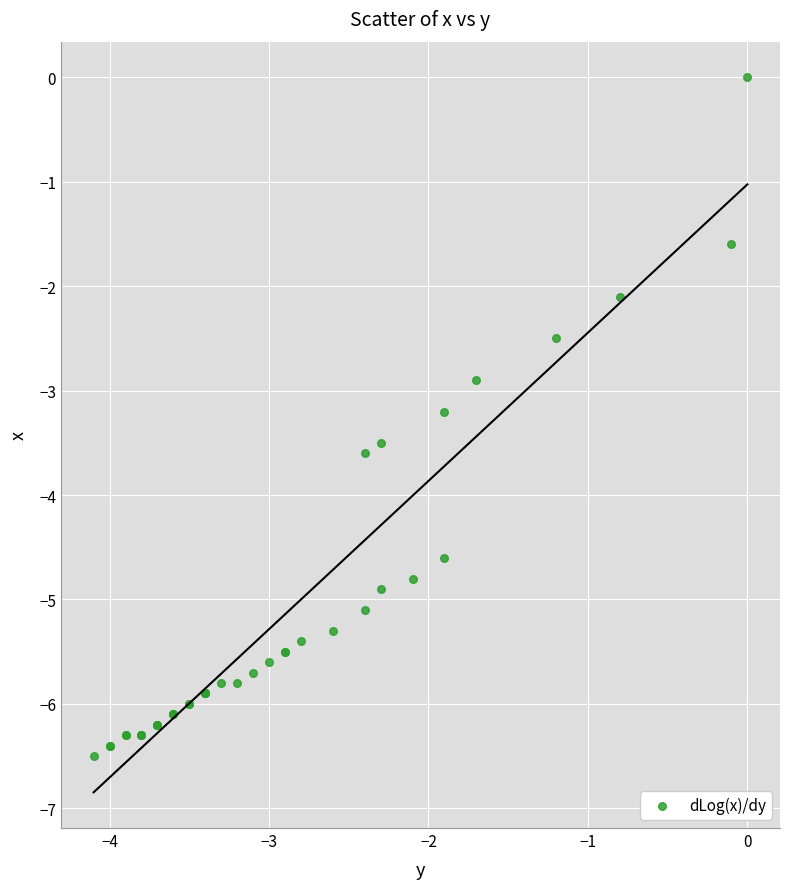

What Y value in the scatter plot is closest to -3?

-2.9